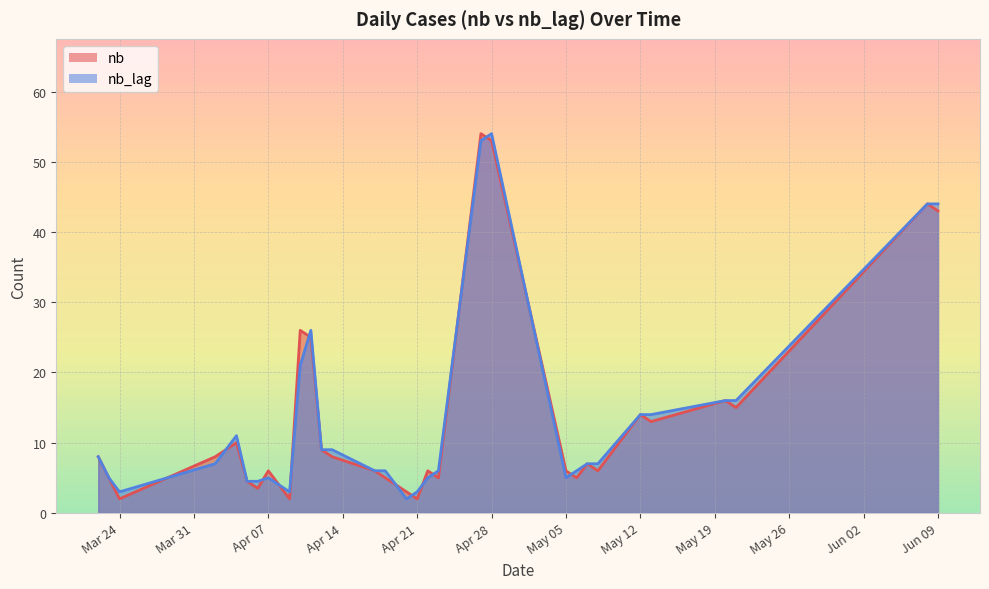

After their last crossing, which series has the higher values: nb_lag or nb?

nb_lag